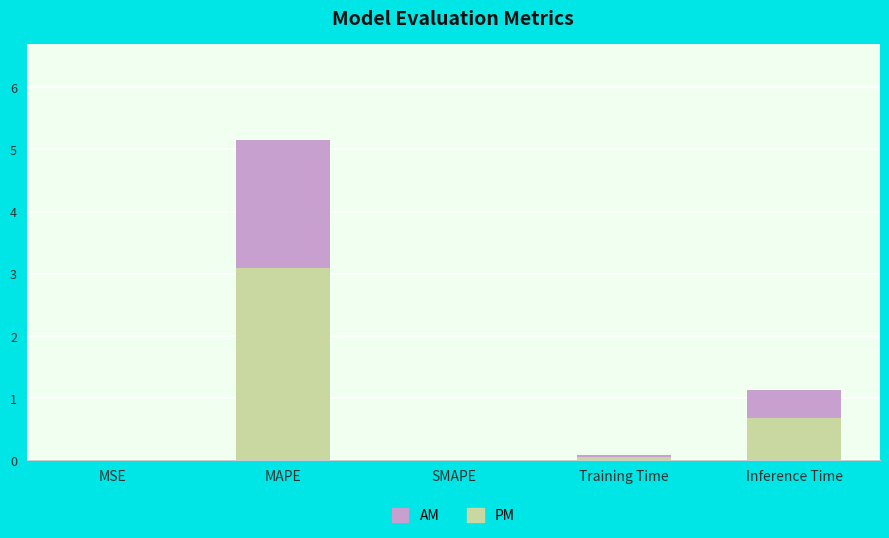

How many series are shown in this chart?

2